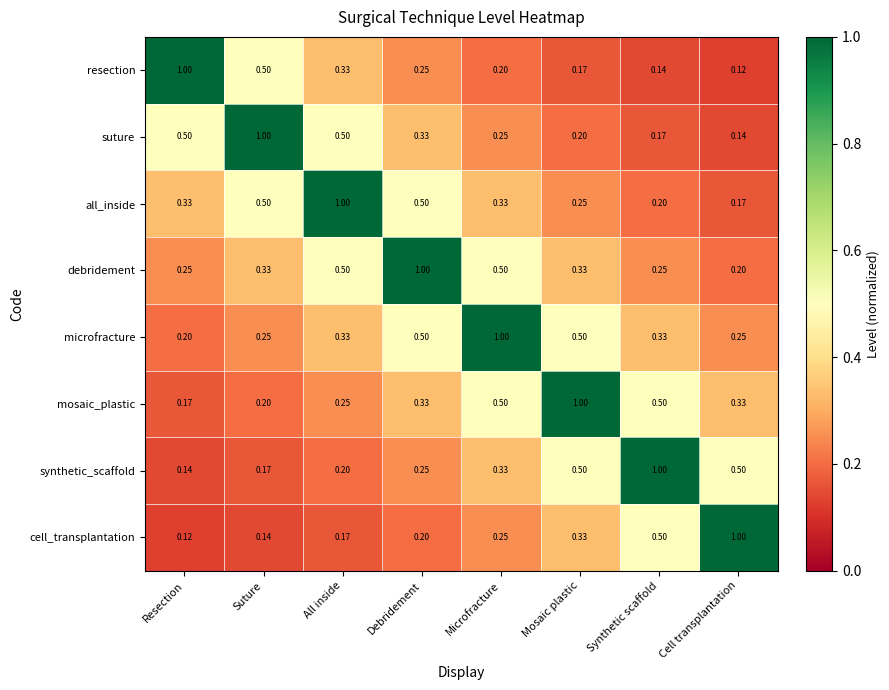

At which label is all_inside closest to 0?

Cell transplantation